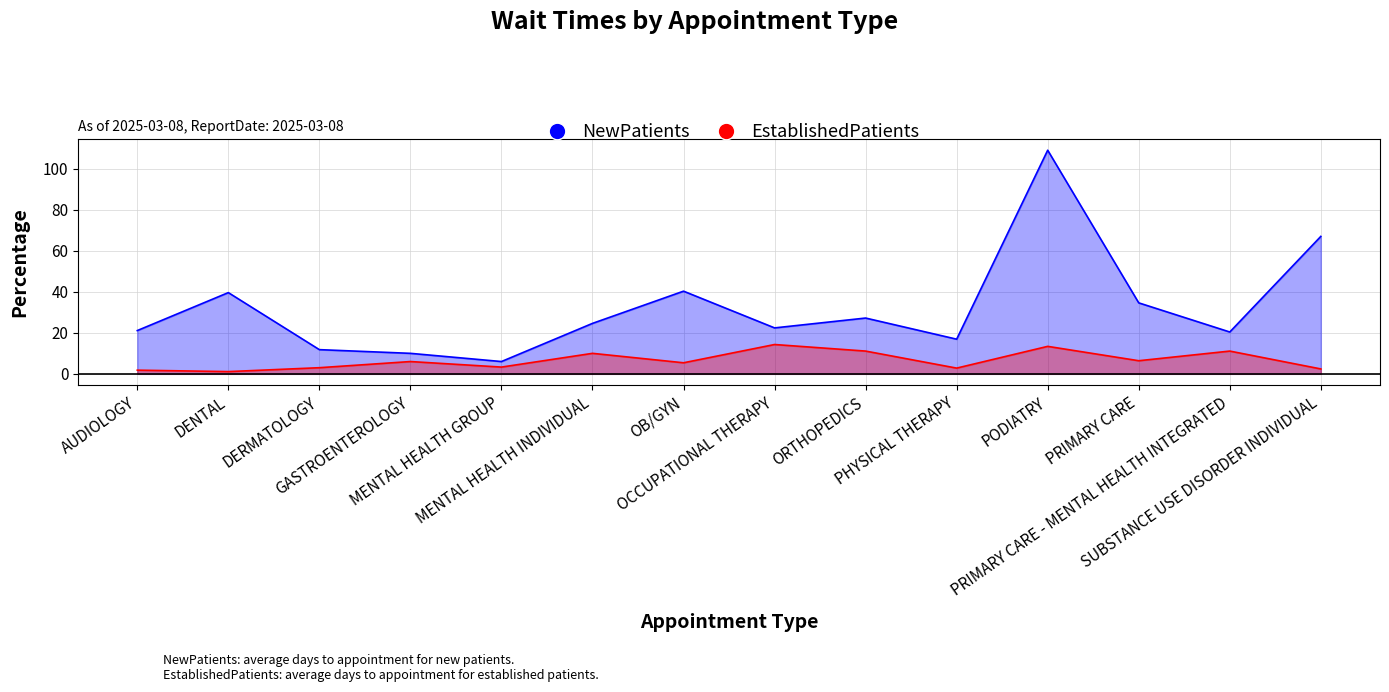

How many interior local valleys does the NewPatients series have?

4